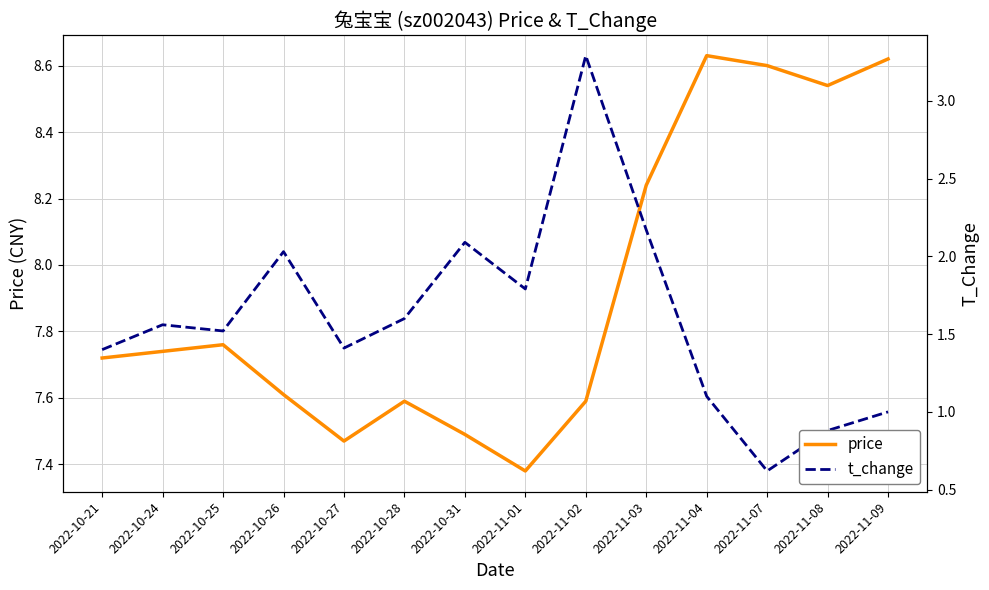

True or false: price and t_change cross at least once.

False